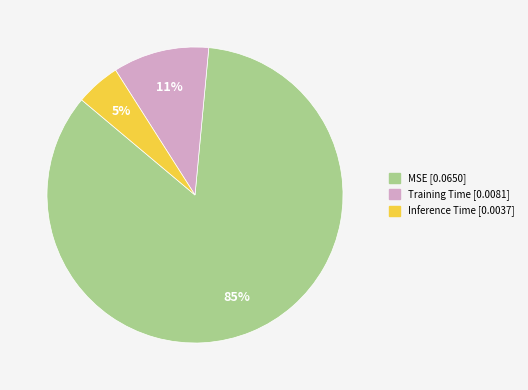

To the nearest percent, what percentage of the pie is Inference Time?

5%